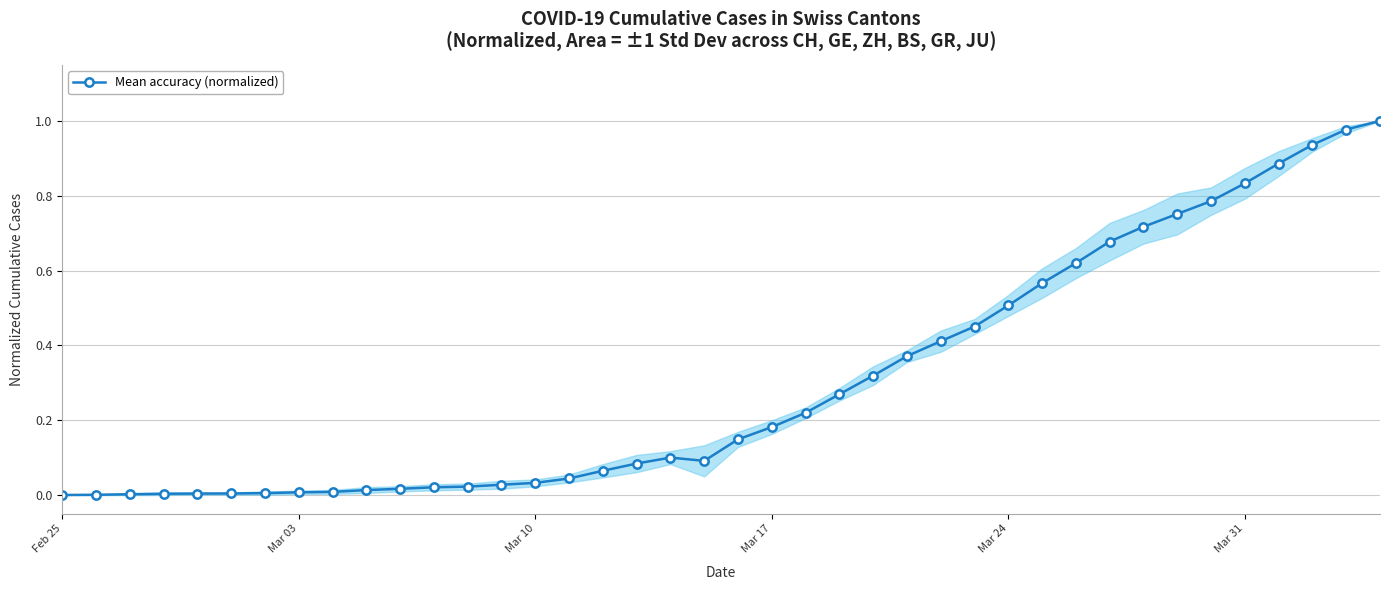

How many points are lower than both their immediate neighbors (excluding endpoints)?

1